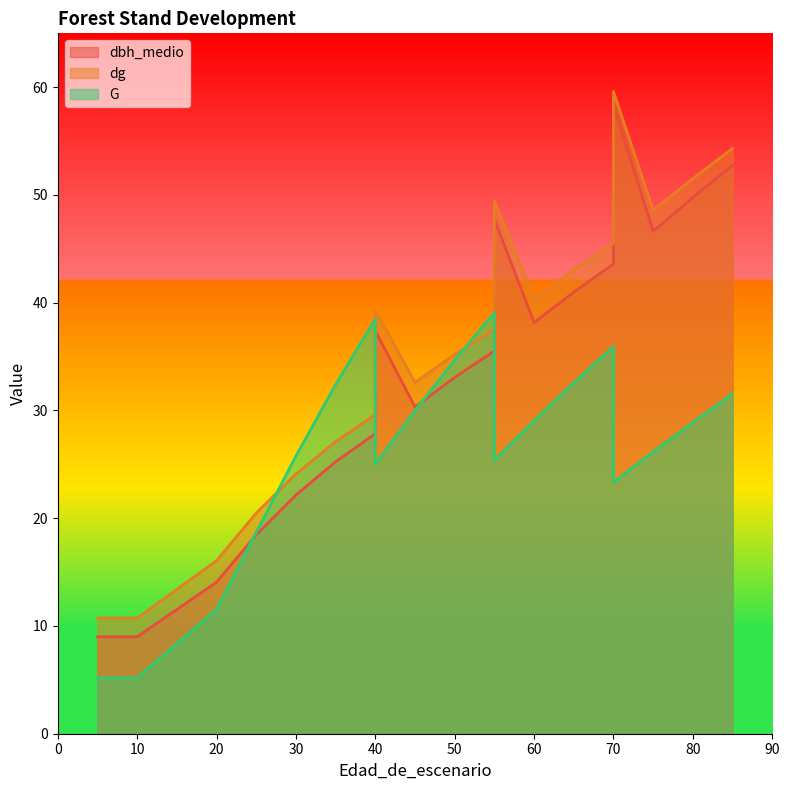

Where do G and dg first cross each other?

25 and 30